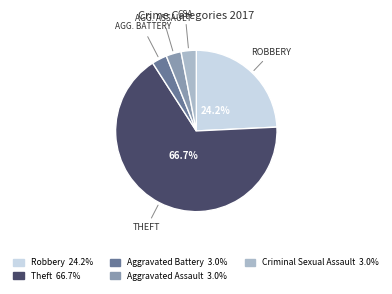

Is there any slice that represents more than half of the pie?

Yes